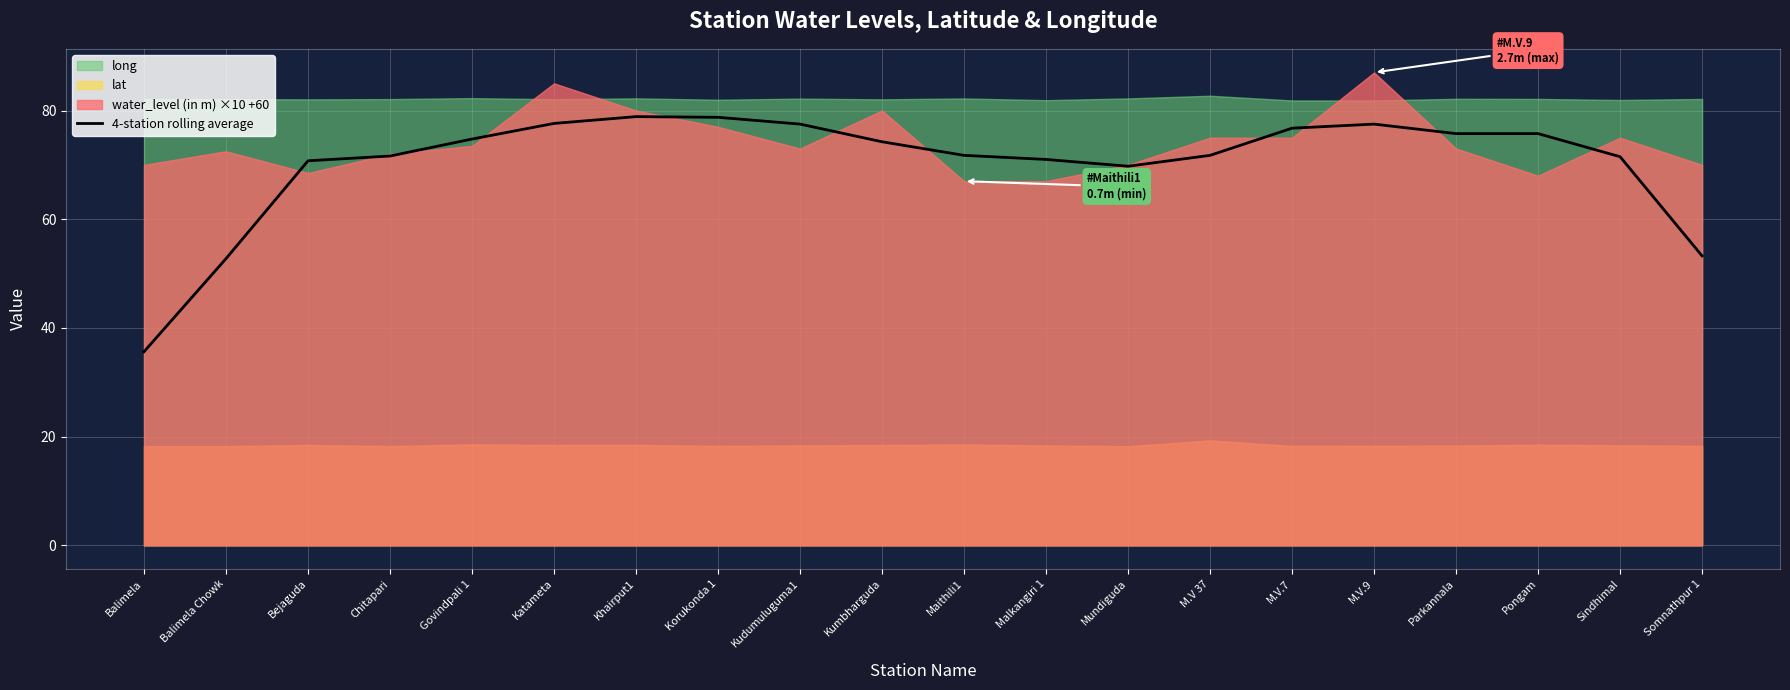

Is it true that 4-station rolling average equals 71.6 at Chitapari?

True